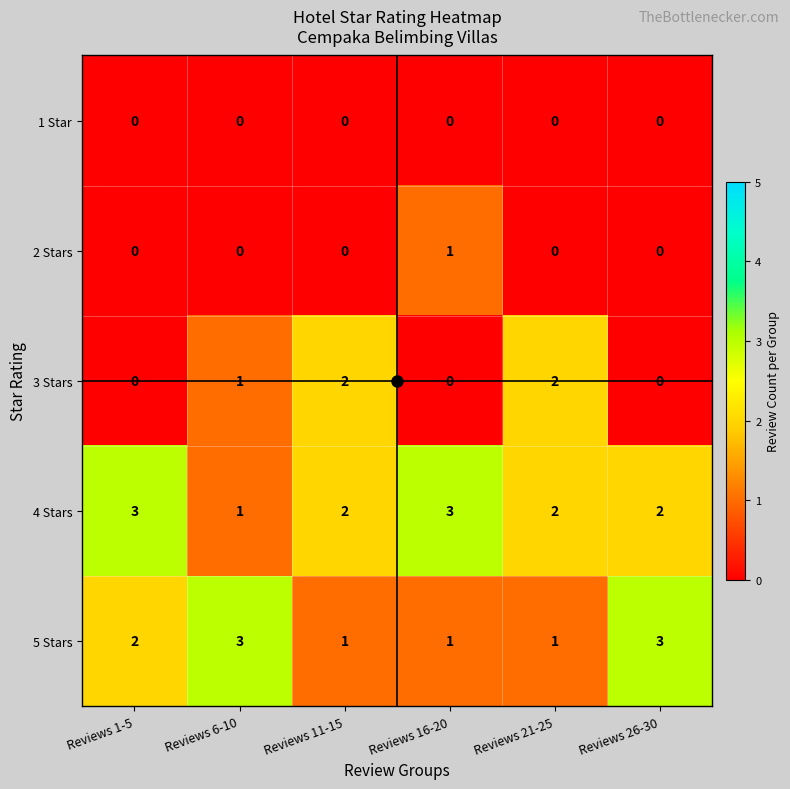

At how many categories does at least one series exceed 1?

6